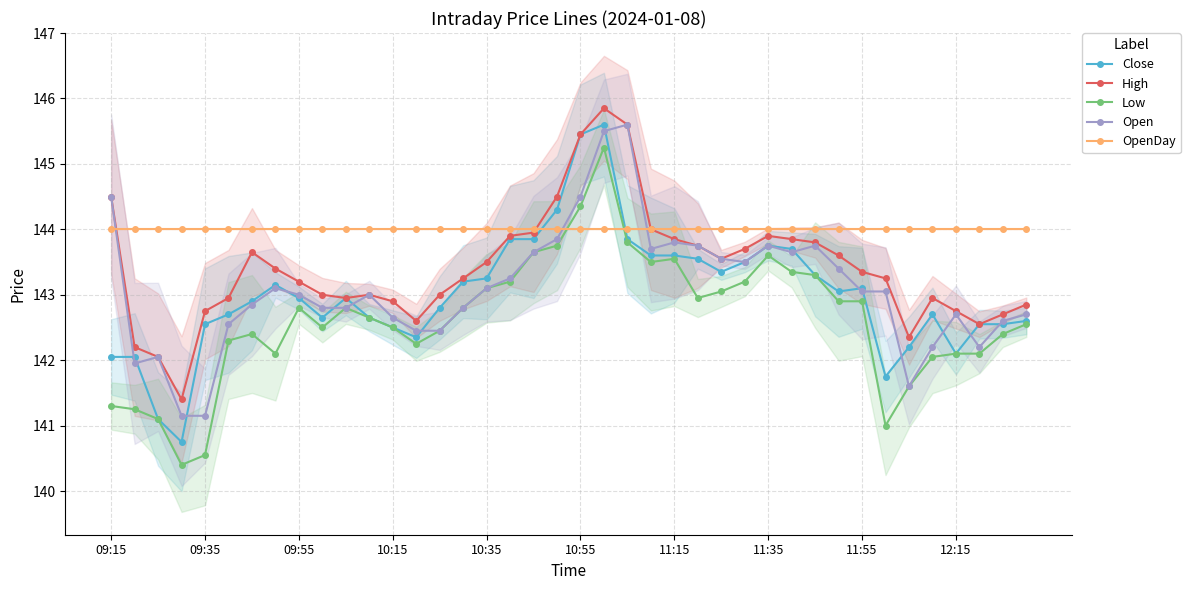

In High, how many points are higher than both neighbors (excluding endpoints)?

5